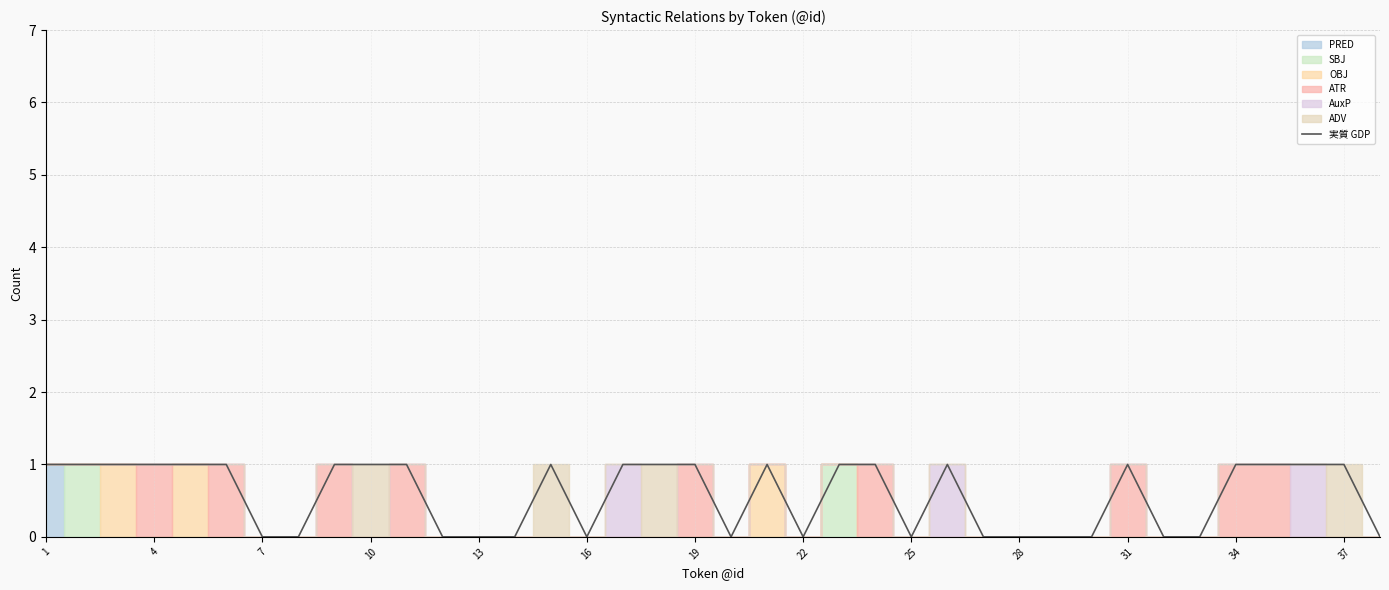

The value of 実質 GDP at 10 is 1. True or false?

True